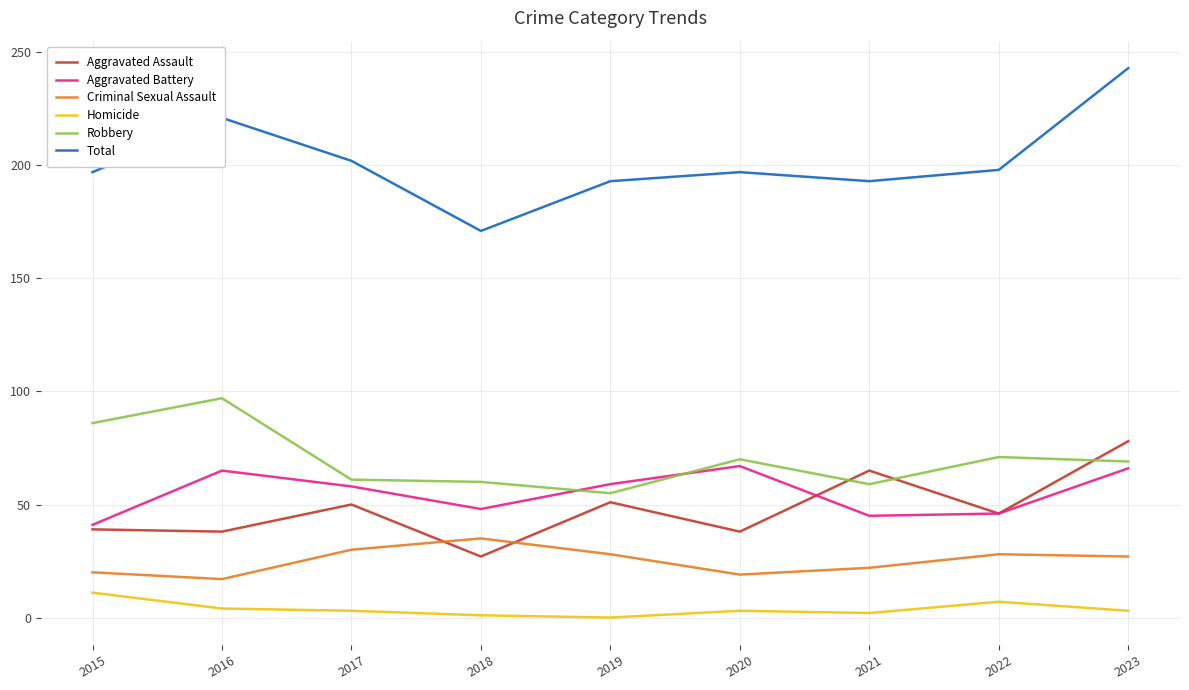

The value of Robbery at 2023 is 27. True or false?

False